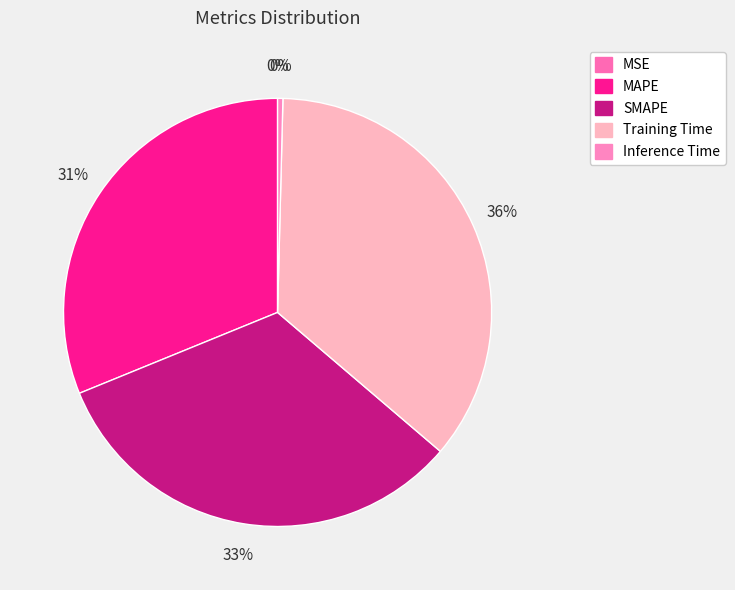

Do Inference Time and SMAPE together represent more than half of the pie?

No